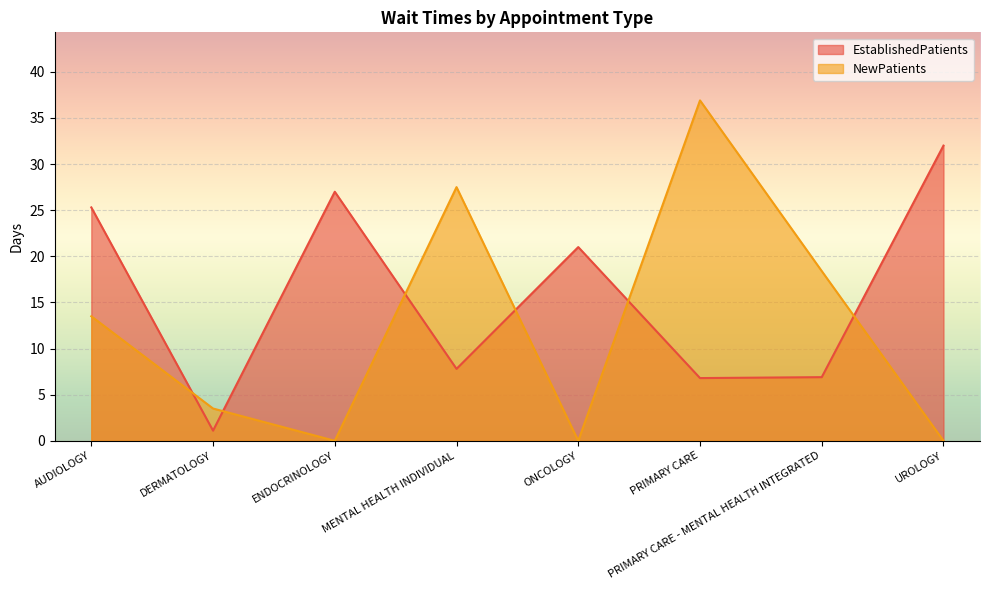

Which series has the widest spread of values?

NewPatients